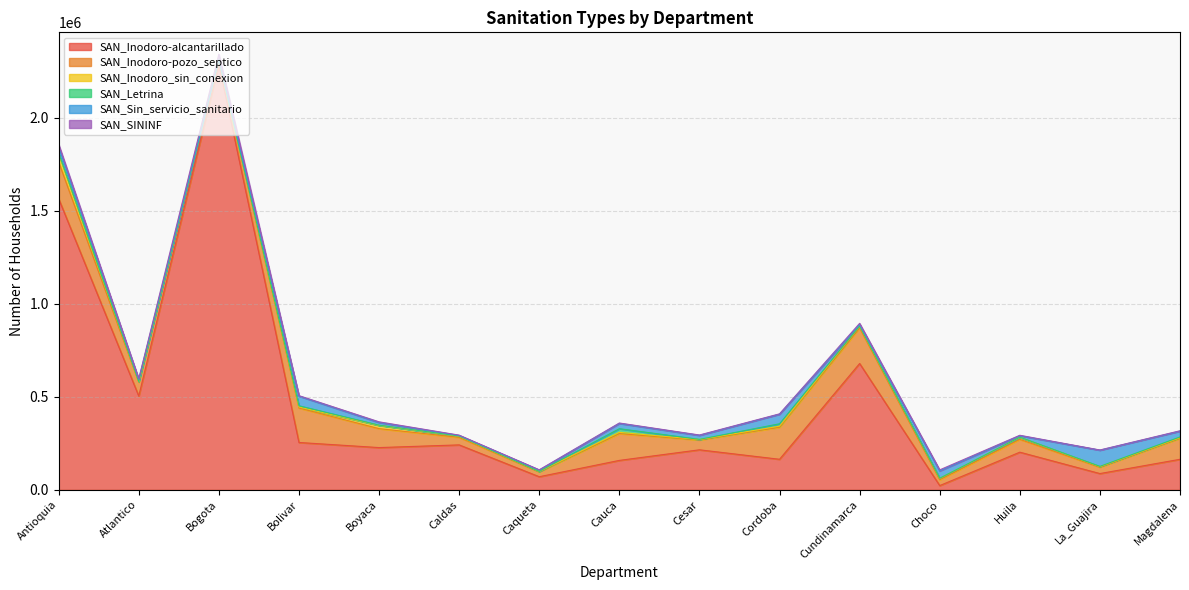

What is the maximum value for SAN_SININF?

29231